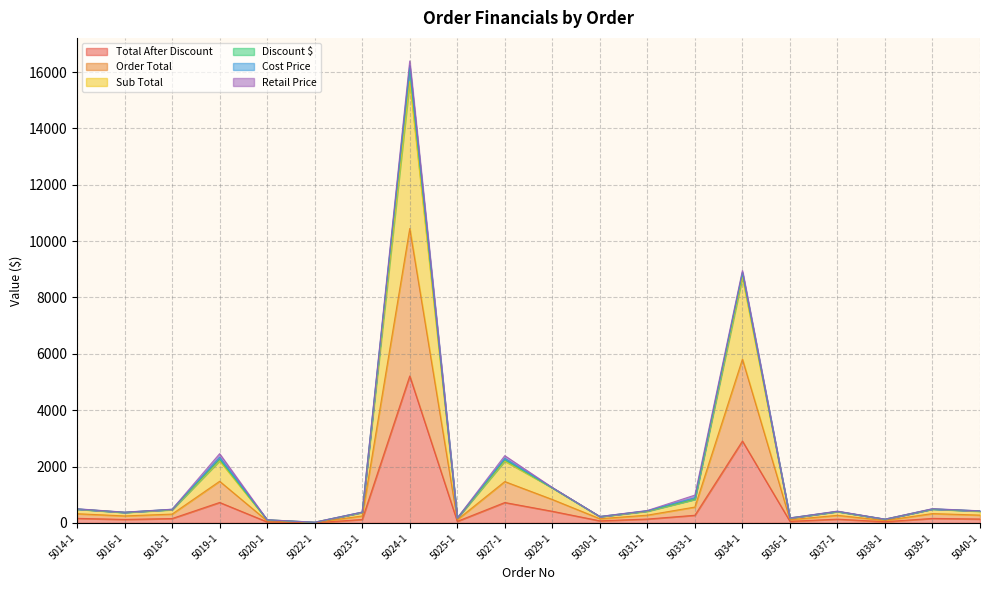

Where is the first local maximum for Order Total?

5019-1